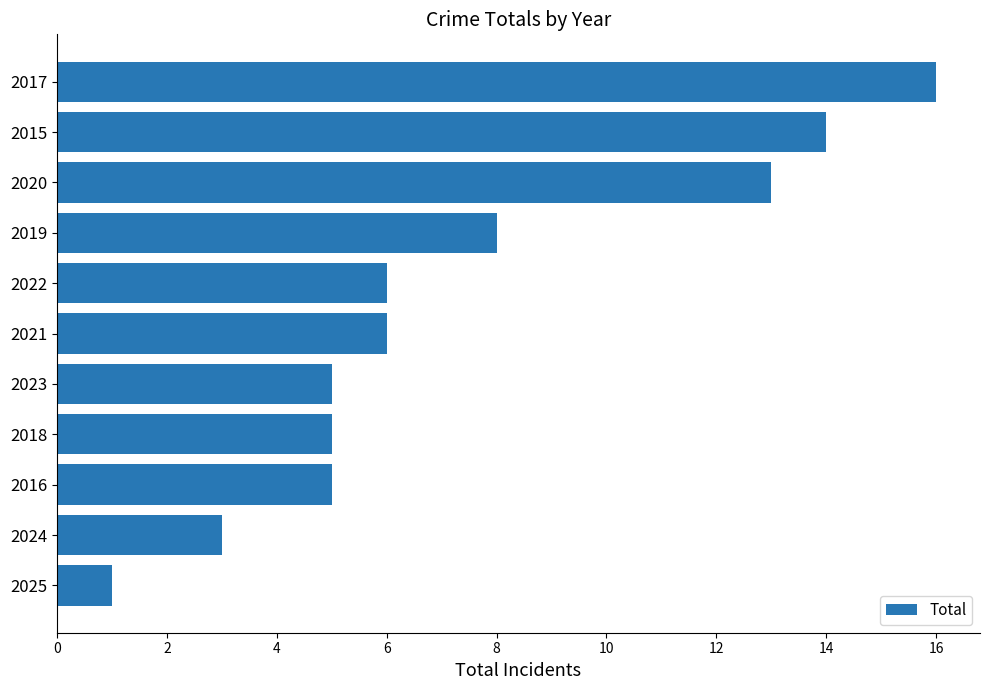

What is the greatest value displayed?

16